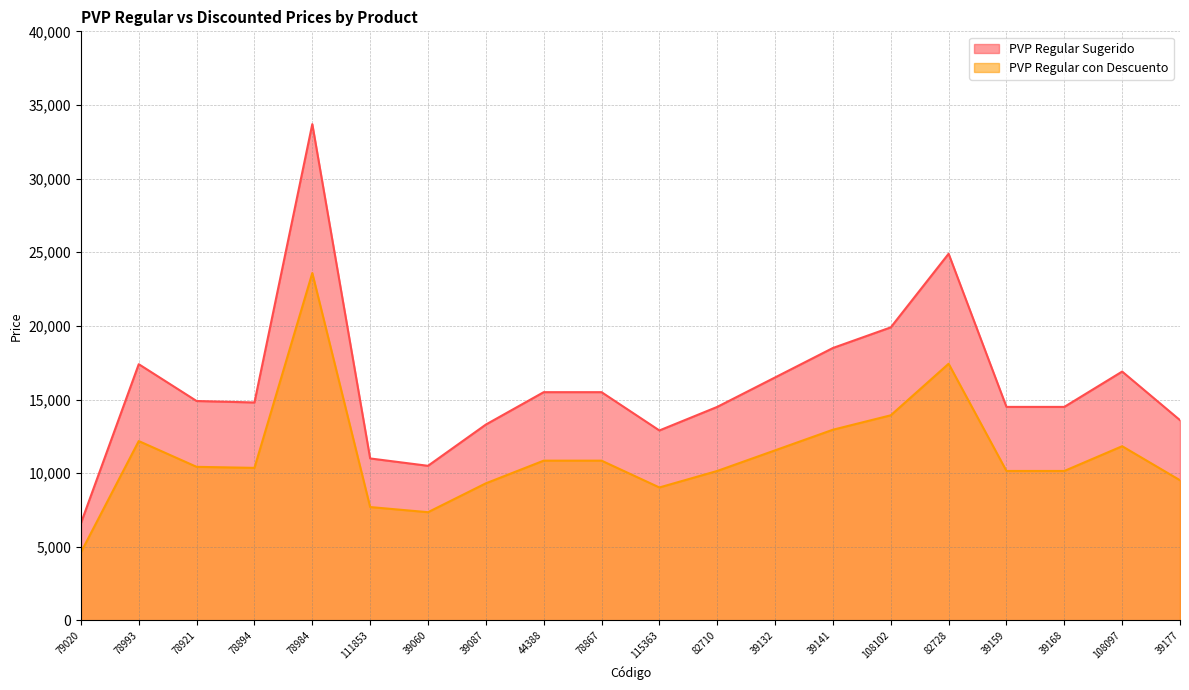

True or false: PVP Regular con Descuento and PVP Regular Sugerido intersect in this chart.

False